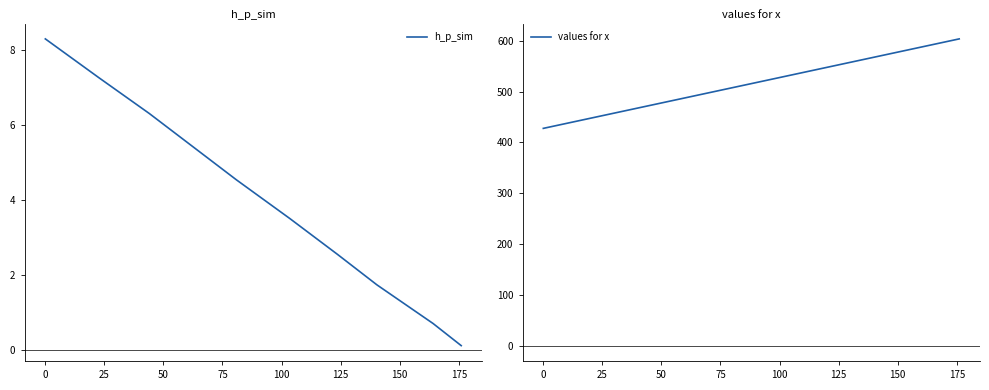

Is it true that values for x equals 603.5 at 175?

True